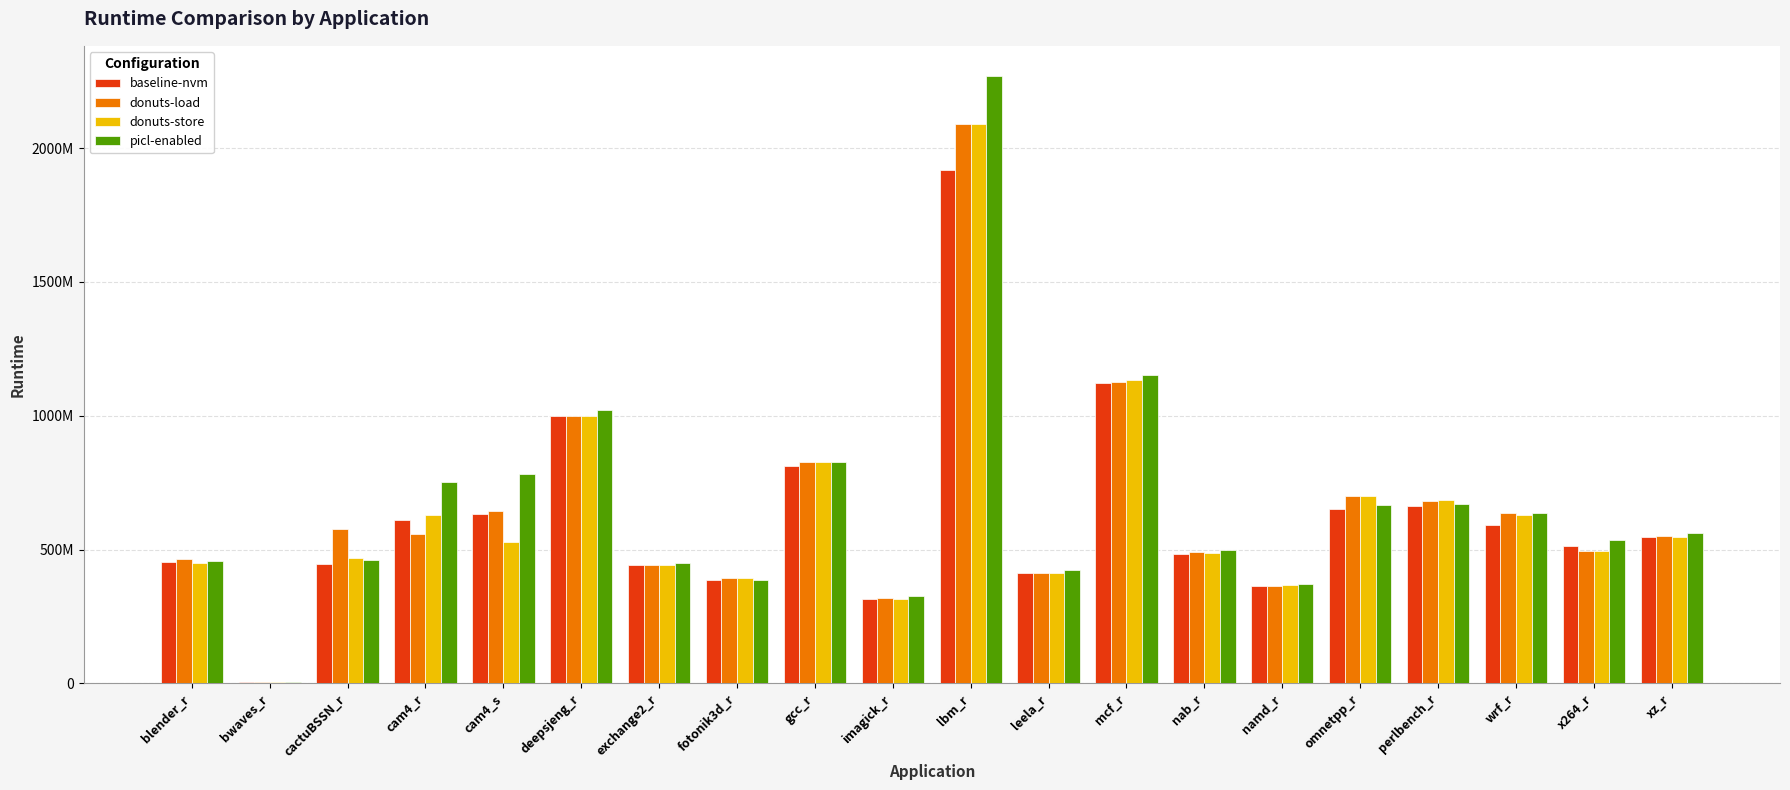

Reading left to right, what are all the values shown in this chart?

baseline-nvm: 454215000	5400600	445041800	609934000	631099000	999871000	441967400	384308600	812985200	315201600	1917555800	412639200	1121082800	484606200	362065600	649737600	661903000	589899200	514847800	546589400
donuts-load: 463033200	5413400	575981600	558063800	644426800	999899000	440586400	393021000	827634000	317487600	2091818800	412456000	1125563000	490627200	363939400	698265000	682920400	637667800	494457400	549671600
donuts-store: 450660600	5395800	468625800	628027200	528338800	999879000	441207800	393297600	827845000	316748800	2089798800	412382600	1135262800	486530800	366531800	699532400	683651000	627369600	493418000	548594600
picl-enabled: 458234400	5377400	461252600	751768800	780417200	1019878800	449518000	387488800	828284800	324928200	2268854800	425316800	1153453400	498384800	371912000	666161000	671539200	635409800	534212200	562760400